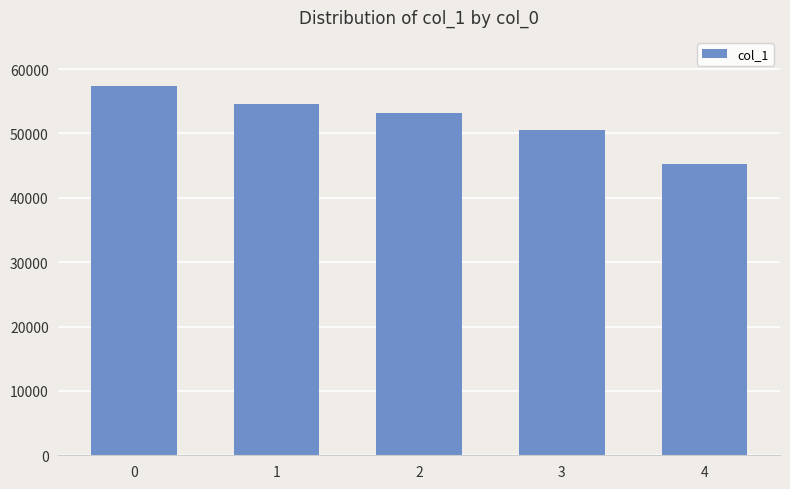

How many bars are there in total?

5